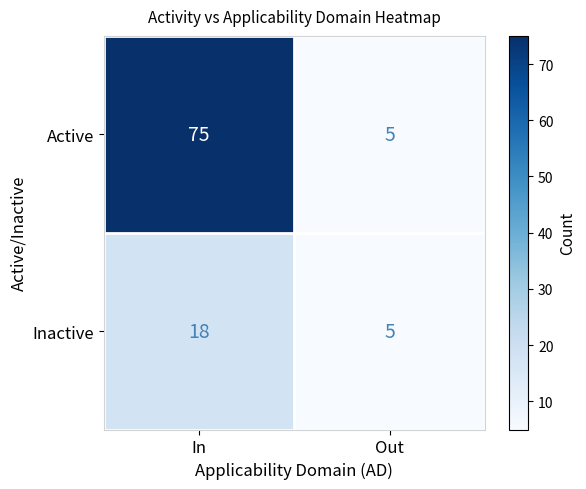

Which series has the largest total across all categories?

Active